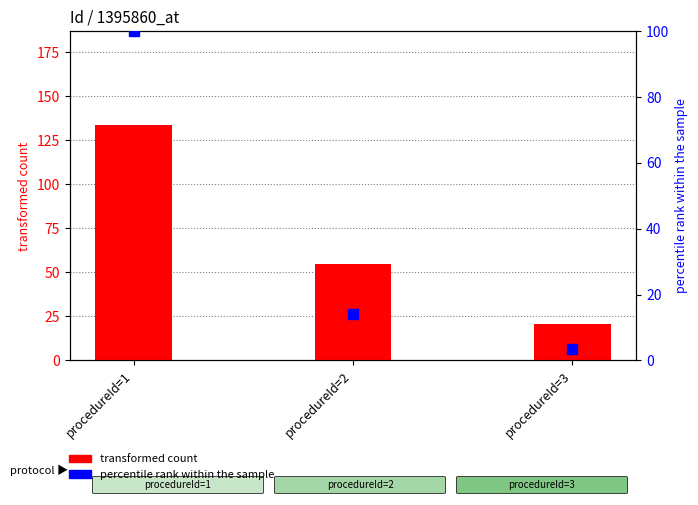

Which series has the largest total across all categories?

transformed count